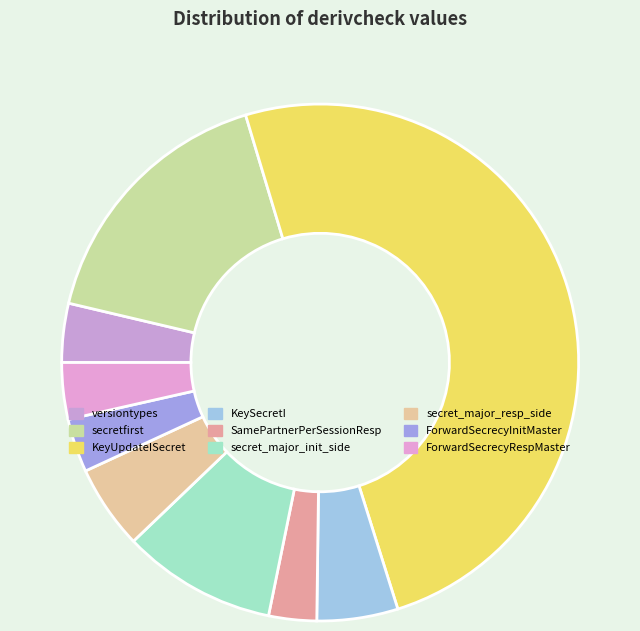

How many segments does this pie chart have?

9